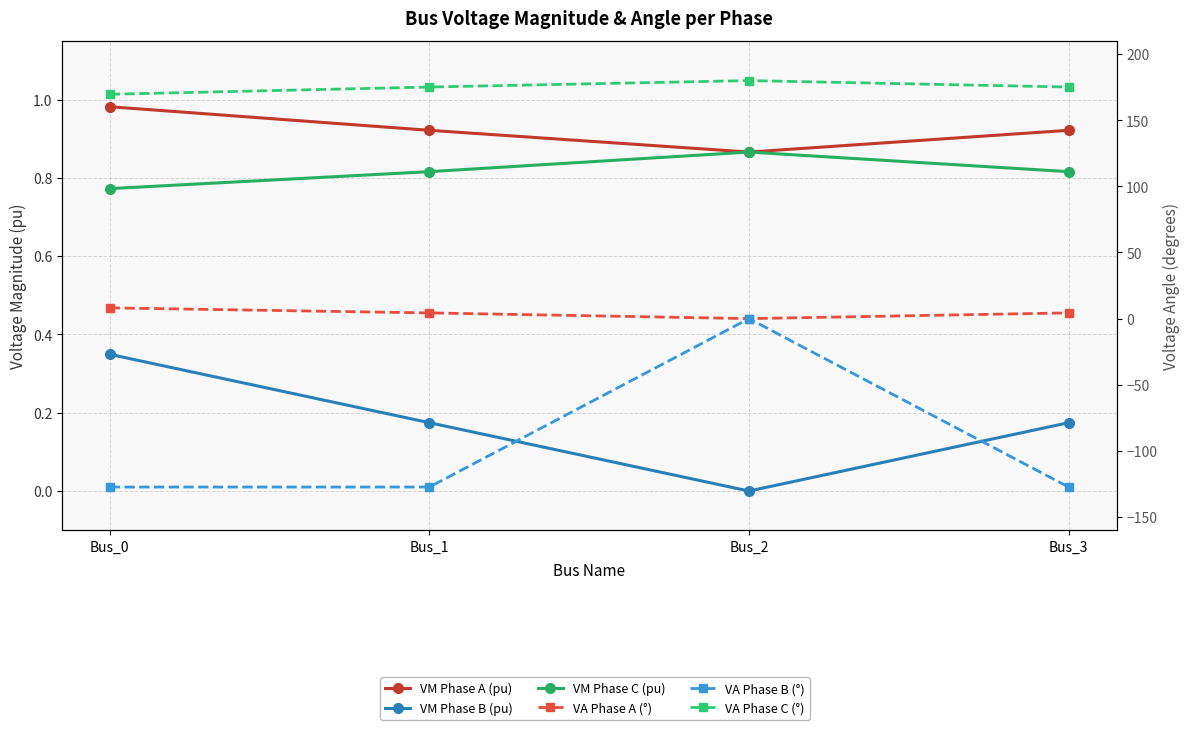

How many VM Phase C (pu) values are between 0 and 1?

4